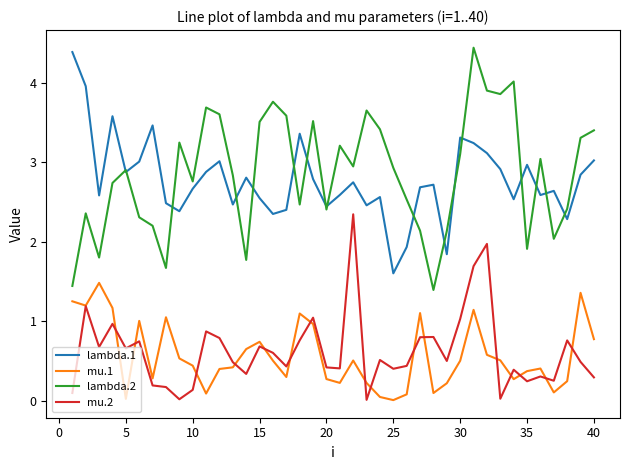

True or false: mu.2 and lambda.1 cross at least once.

False